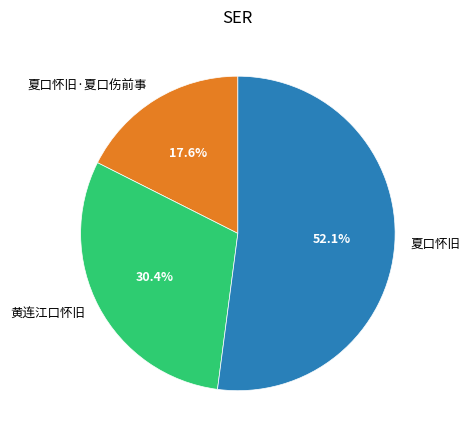

What percentage is the 黄连江口怀旧 slice, to the nearest percent?

30%